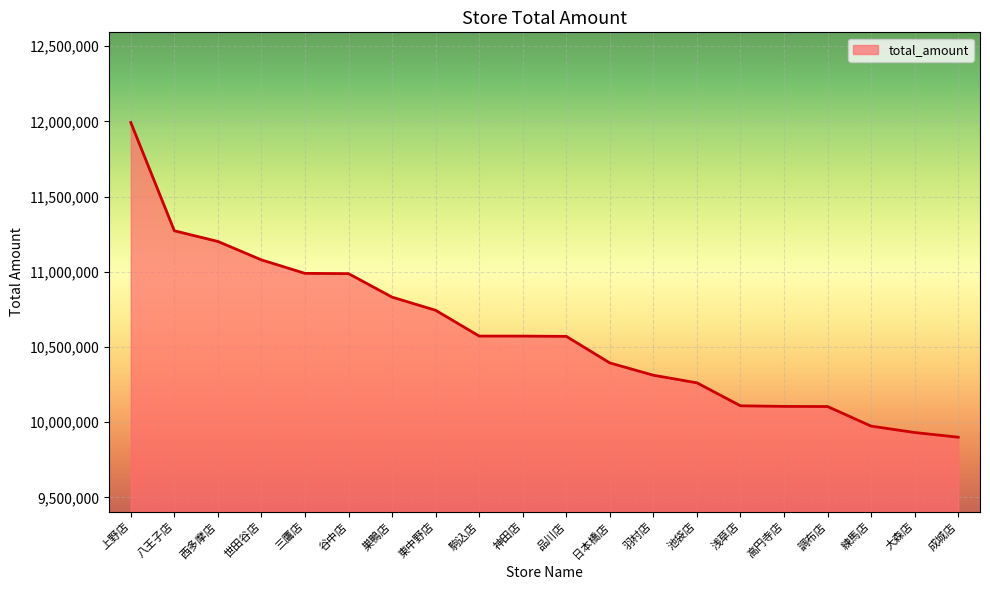

Which has a higher value, 池袋店 or 三鷹店?

三鷹店